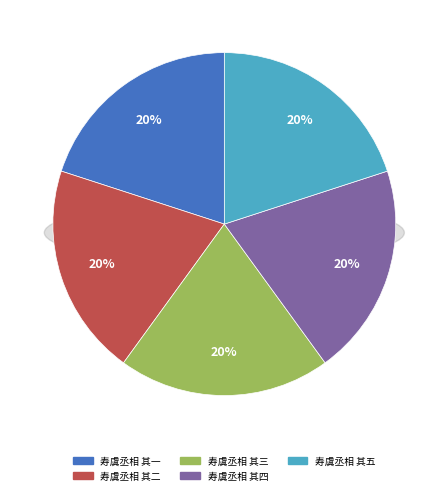

Which slice is the smallest?

寿虞丞相 其一